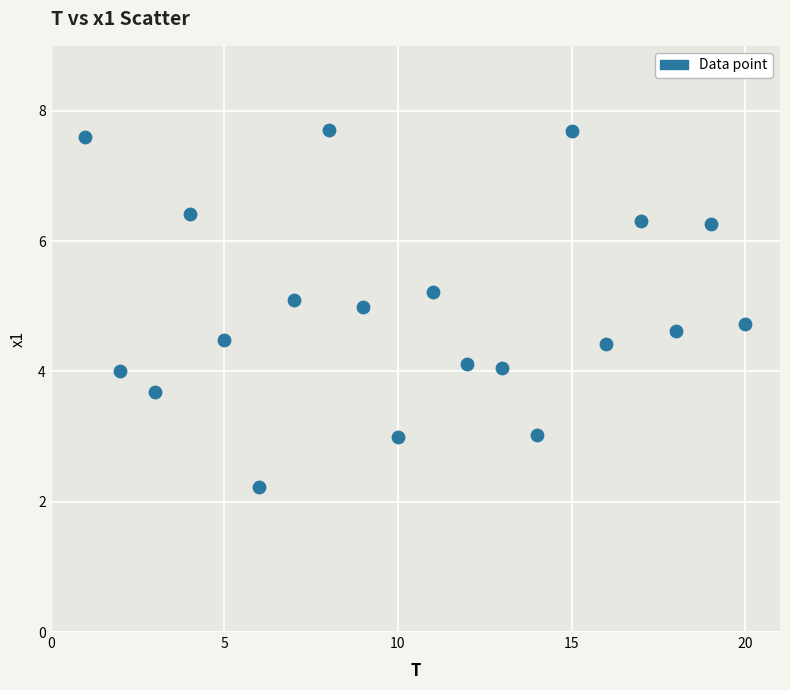

What is the range of X values (max minus min)?

19.0